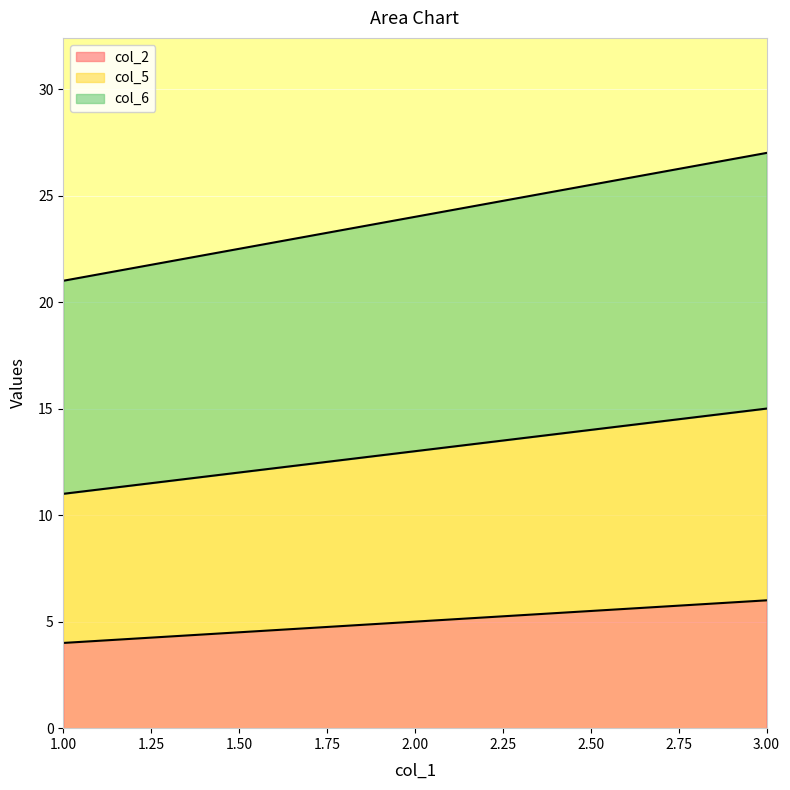

List the series in order of their peak value, highest first.

col_6, col_5, col_2